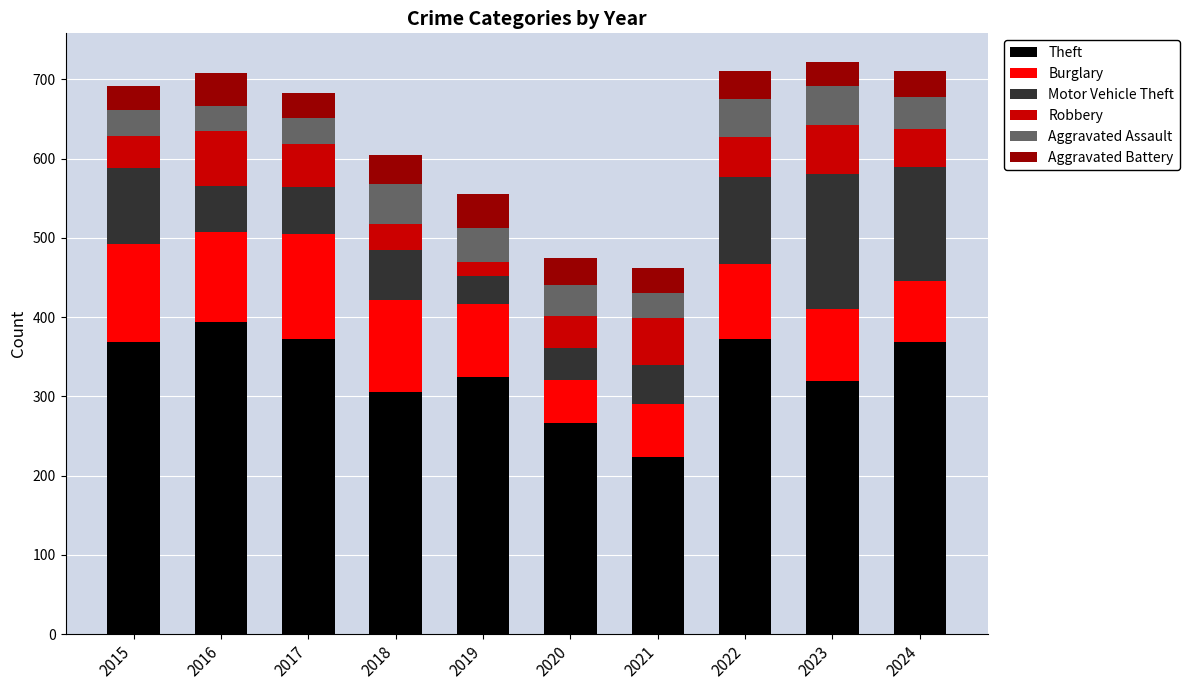

How many bars are there in total?

10